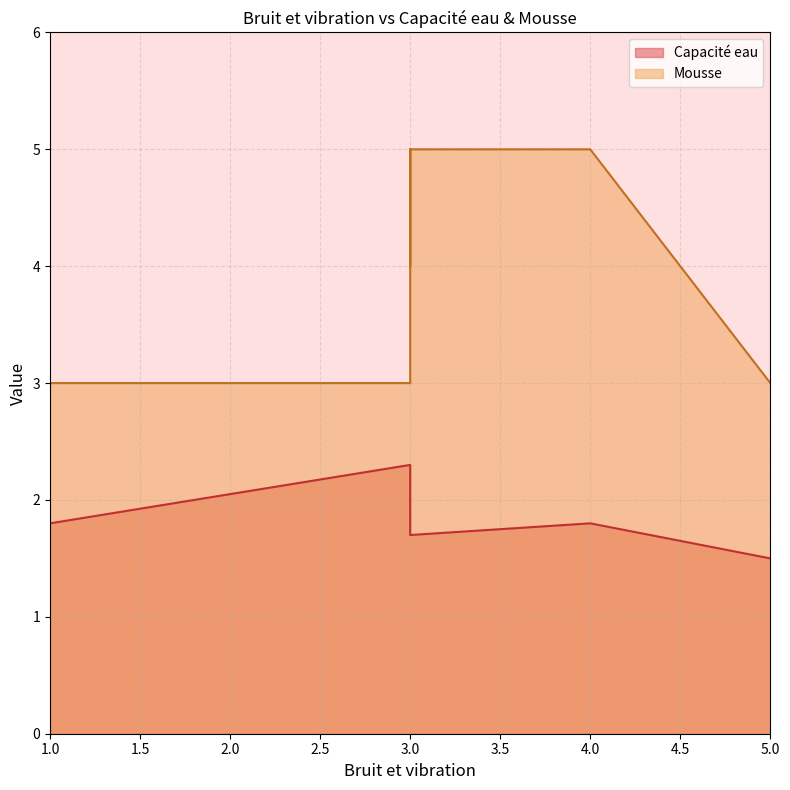

List the series in order of their overall mean, highest first.

Mousse, Capacité eau